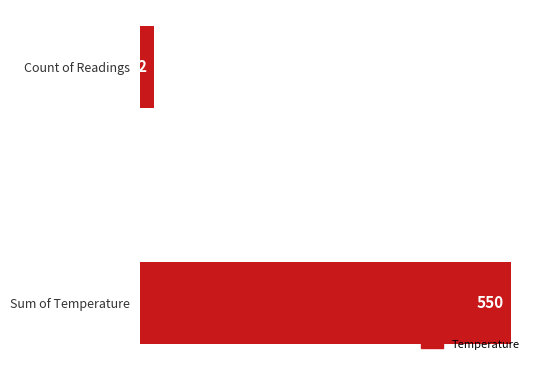

What is the greatest value displayed?

550